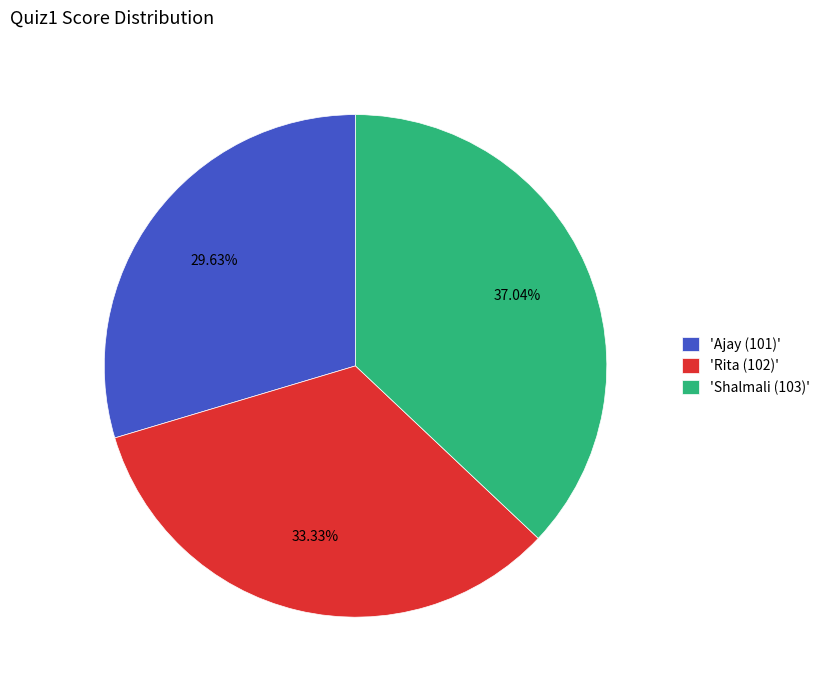

How many segments does this pie chart have?

3